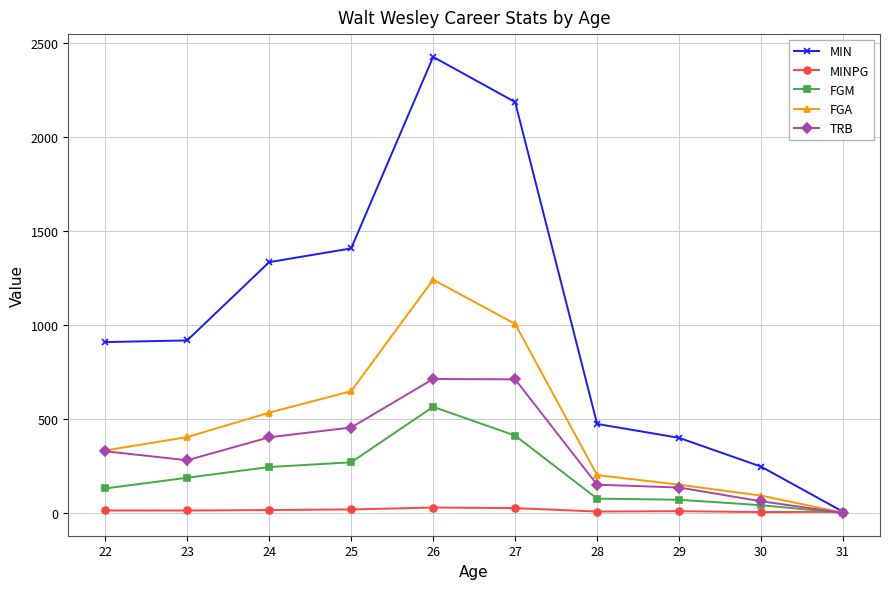

At 24, list the series in order from largest to smallest.

MIN, FGA, TRB, FGM, MINPG